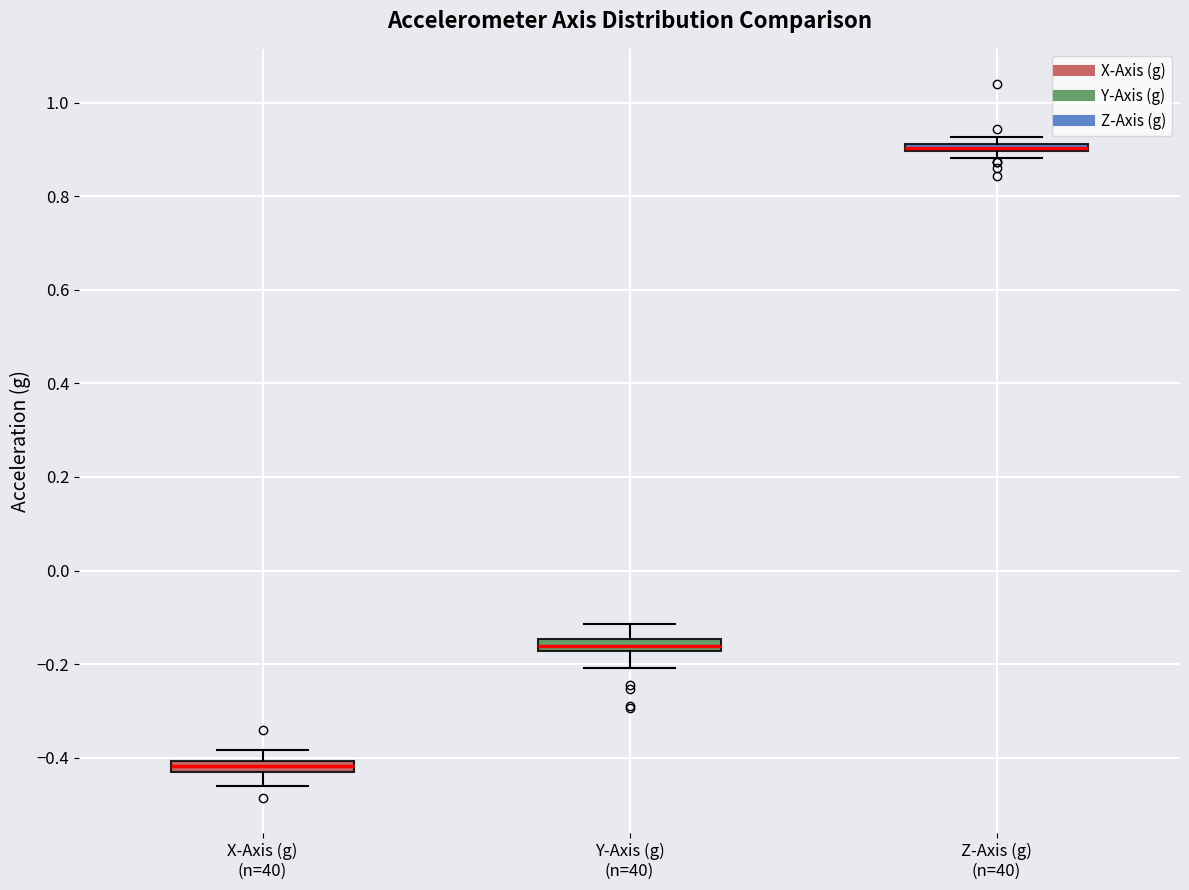

Where does the upper whisker of the box for Y-Axis (g) (n=40) end on the y-axis? The values are not printed on the chart, so give them approximately, as read against the axis.

-0.12